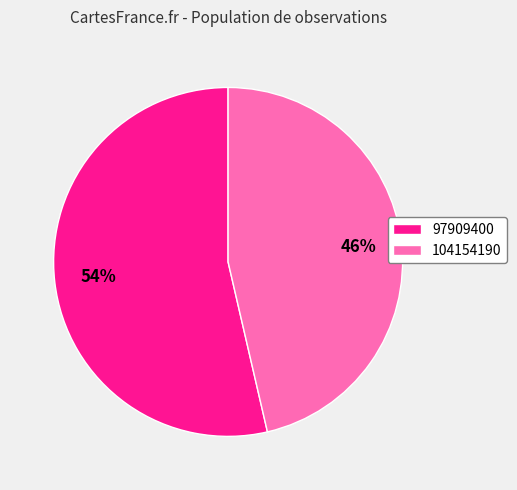

Is it true that 104154190 is 37% of the pie?

False